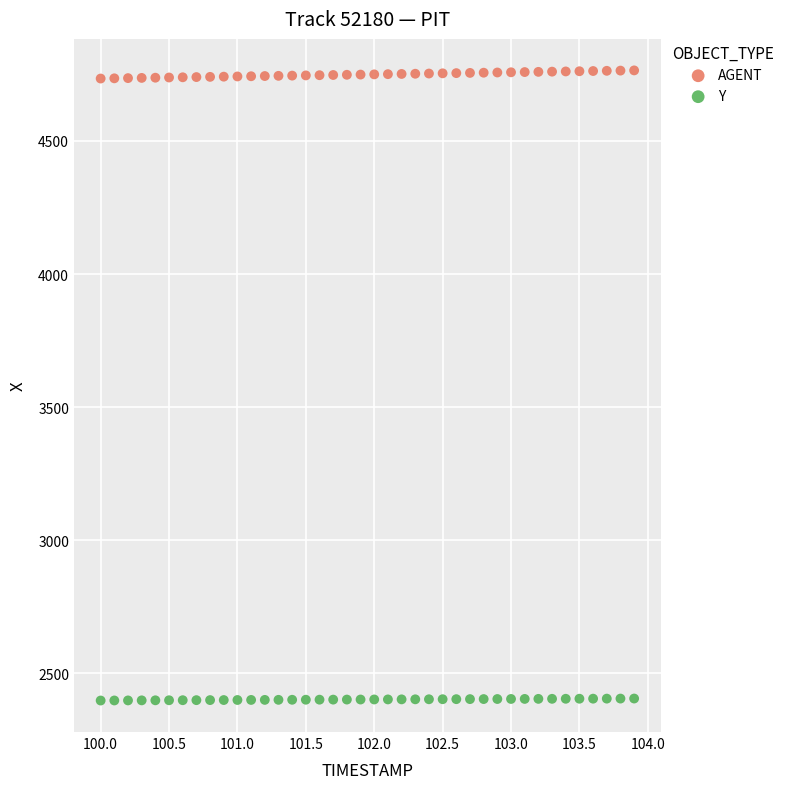

Which series contains the highest Y value?

AGENT